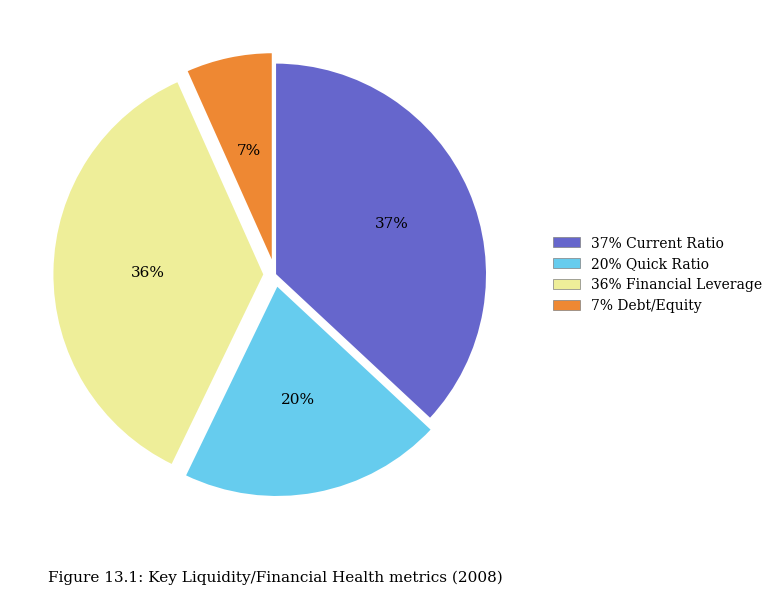

To the nearest percent, what is the average slice percentage?

25%